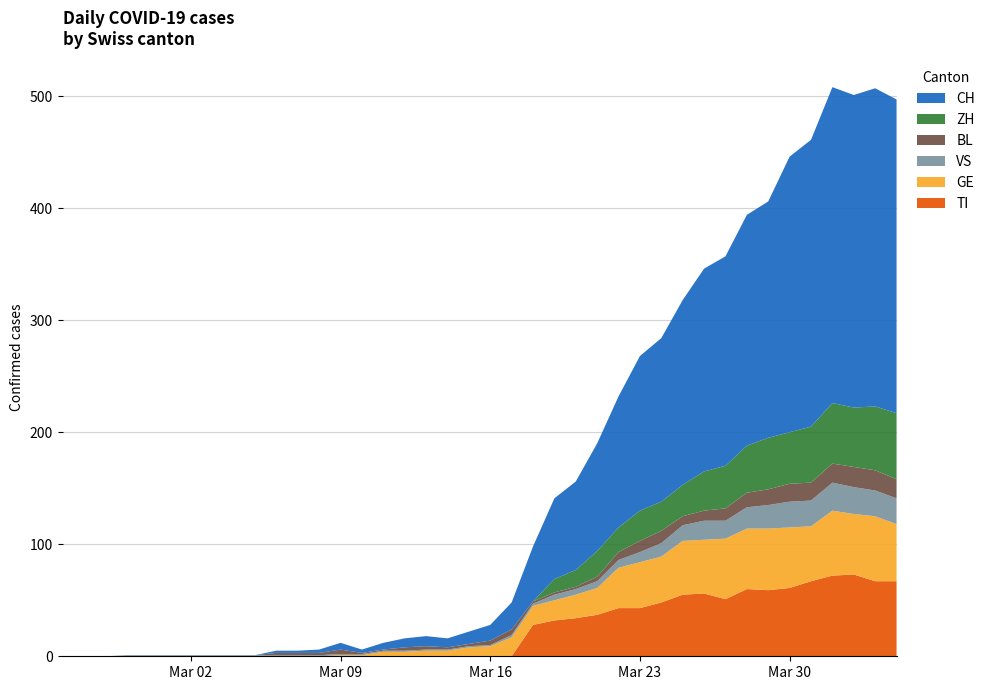

Reading left to right, transcribe all the data shown in this chart.

CH: 0	0	0	0	0	0	0	0	0	0	2	2	3	6	3	6	8	9	8	11	14	24	49	72	79	96	117	138	146	165	181	187	206	211	246	256	282	279	284	280
TI: 0	0	0	0	0	0	0	0	0	0	0	0	0	0	0	0	0	0	0	0	0	0	28	32	34	37	43	43	48	55	56	51	60	59	61	67	72	73	67	67
GE: 0	0	0	0	0	0	0	0	0	0	0	0	0	1	1	4	4	5	5	8	9	17	17	18	21	24	36	41	41	48	48	54	54	55	54	49	58	54	58	51
VS: 0	0	0	1	1	1	1	1	1	1	1	1	1	1	1	1	1	1	1	1	1	2	2	5	5	6	7	9	12	14	17	16	19	21	23	23	25	24	23	23
BL: 0	0	0	0	0	0	0	0	0	0	2	2	2	4	1	1	3	3	2	2	4	5	2	2	2	4	7	10	11	8	9	11	13	14	16	16	17	18	18	17
ZH: 0	0	0	0	0	0	0	0	0	0	0	0	0	0	0	0	0	0	0	0	0	0	0	12	15	23	22	27	26	28	35	38	42	46	46	50	54	53	57	59